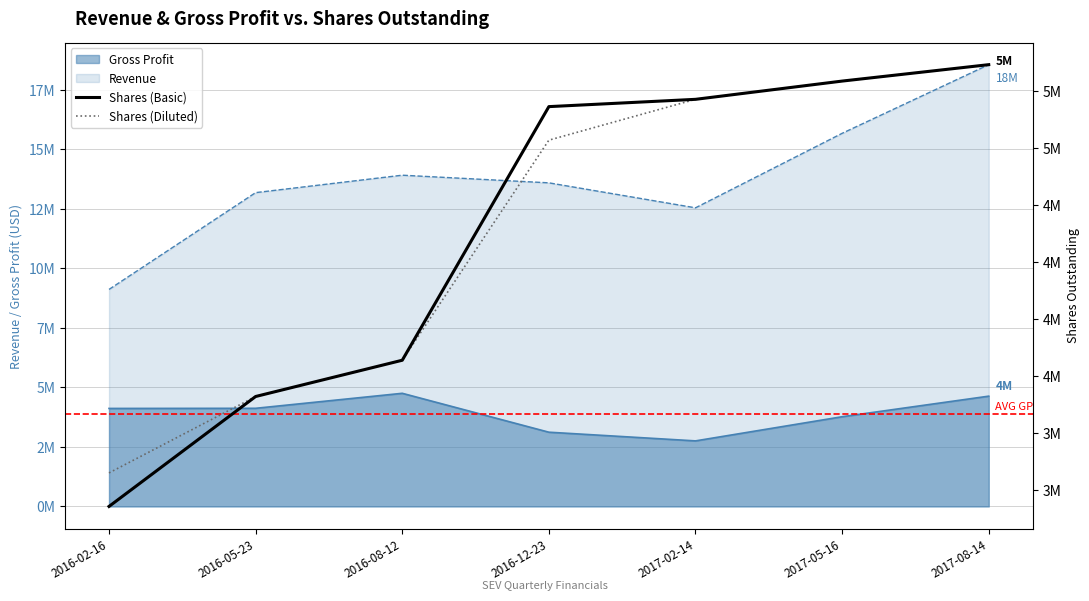

What is the difference between the Shares (Diluted) values at 2016-08-12 and 2017-02-14?

1144000